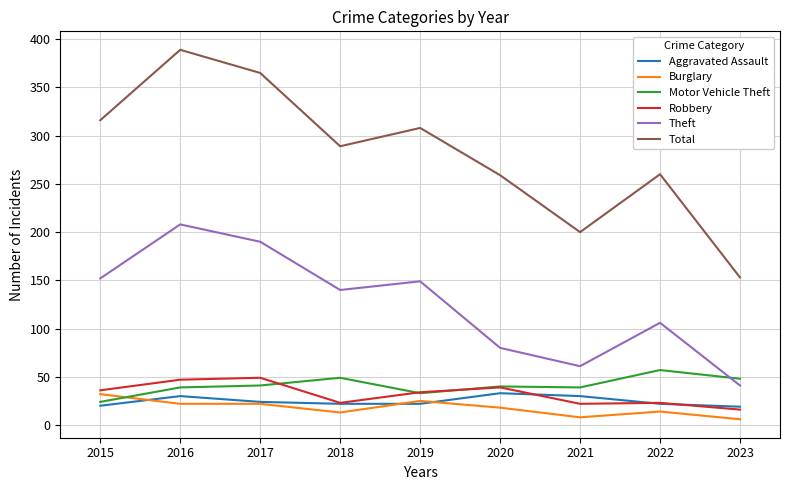

How many interior local valleys does the Total series have?

2